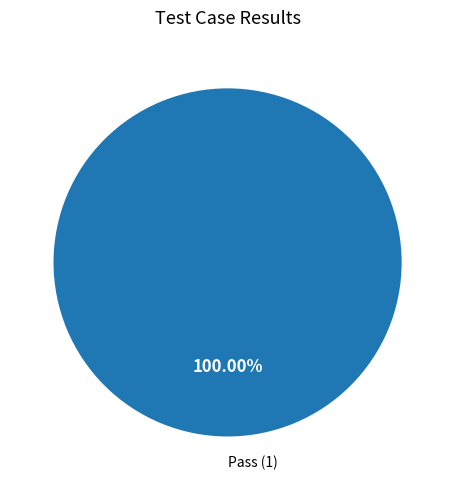

Is Pass the majority of the pie?

Yes